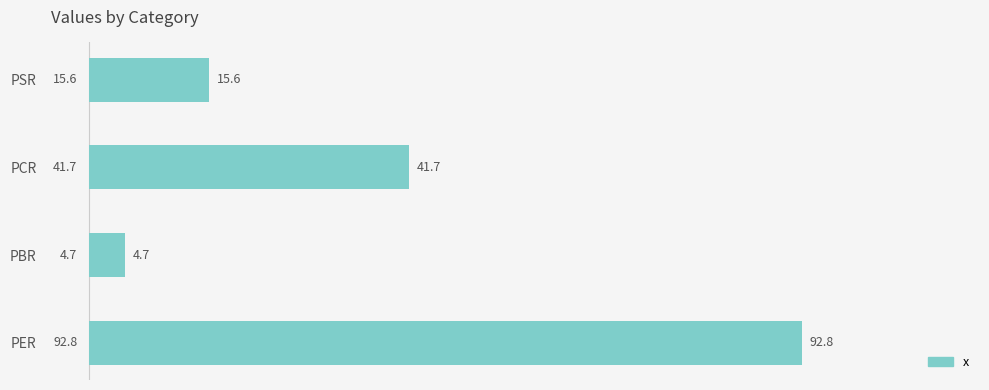

What is the change in value from PER to PSR?

-77.2